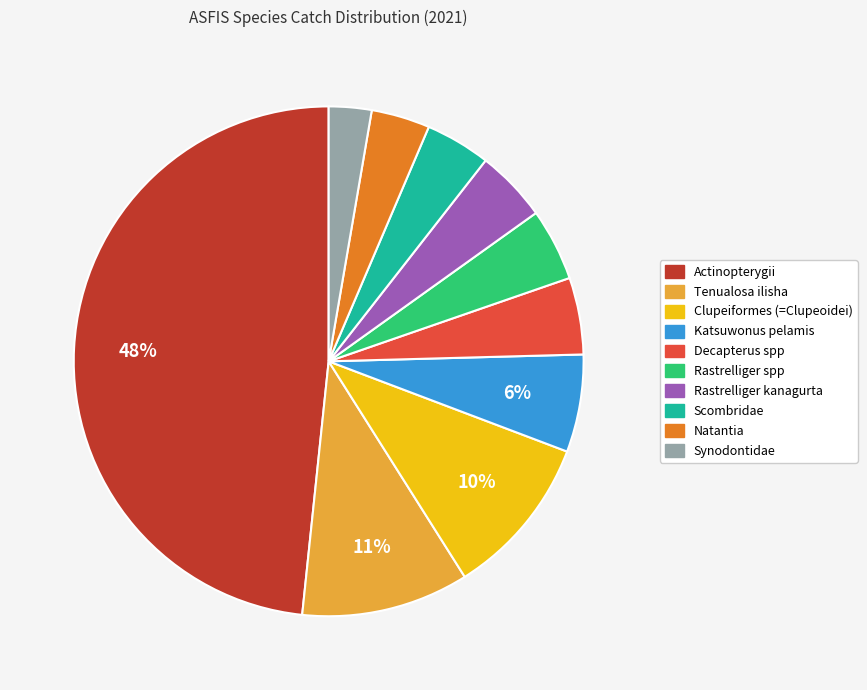

True or false: Clupeiformes (=Clupeoidei) accounts for 1% of the total.

False